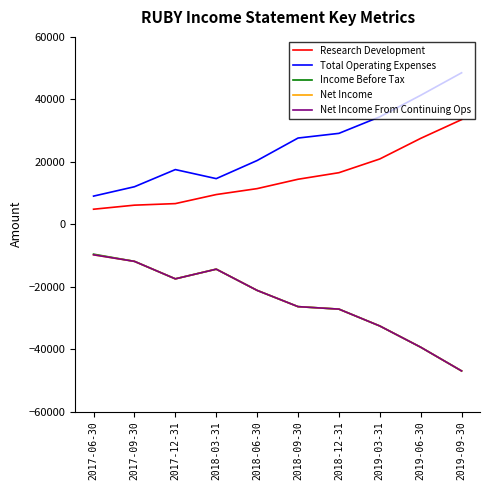

True or false: Net Income From Continuing Ops has a value of -9638 at 2018-09-30.

False